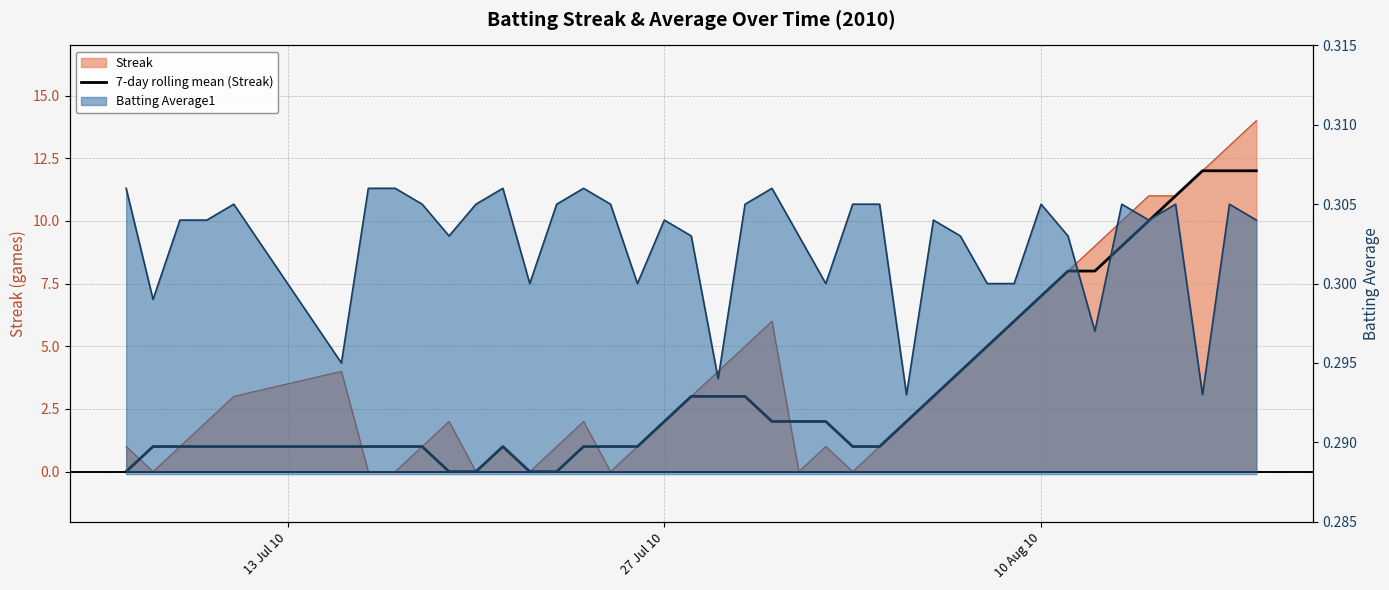

True or false: the data shows 16 at 39.

False